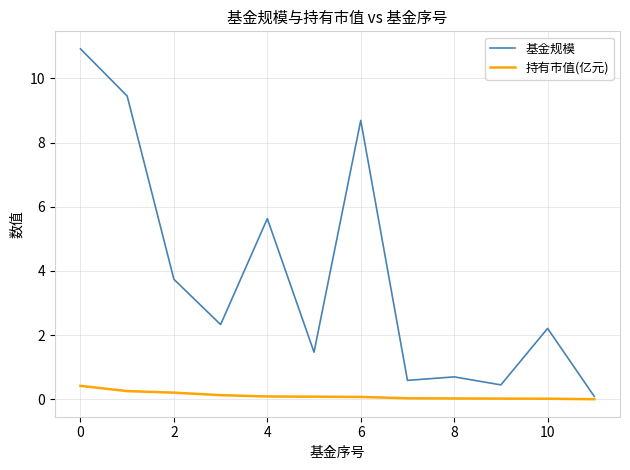

List the series in order of their overall mean, highest first.

基金规模, 持有市值(亿元)